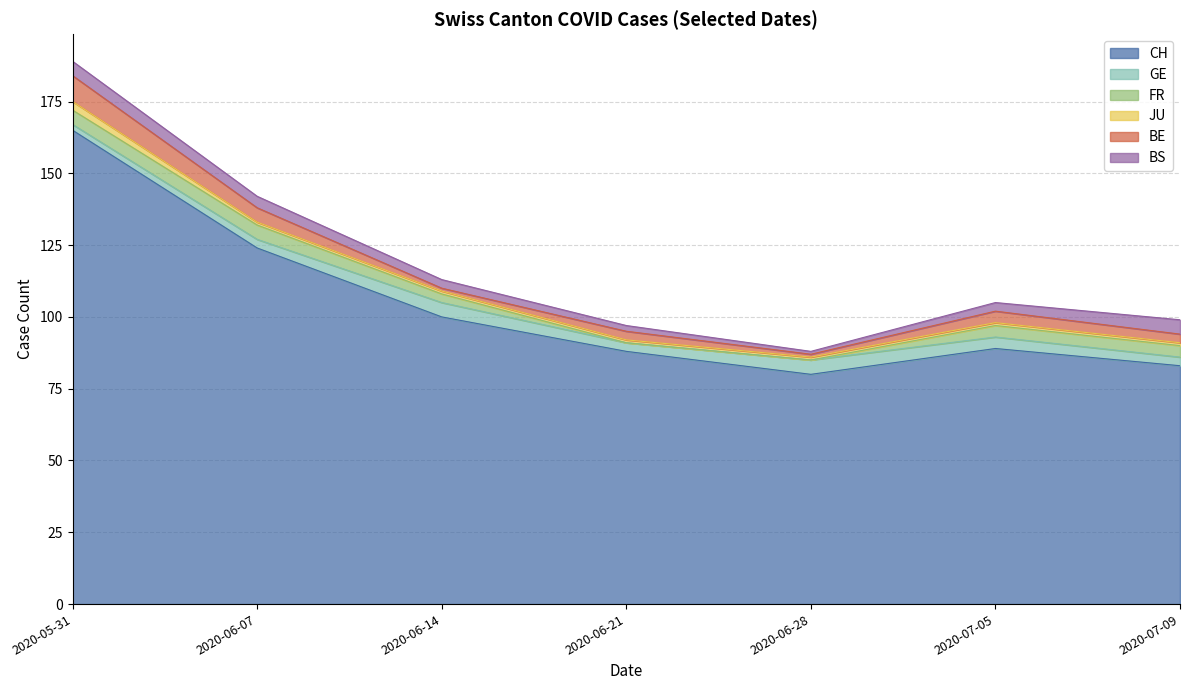

True or false: GE has a value of 3 at 2020-06-07.

True